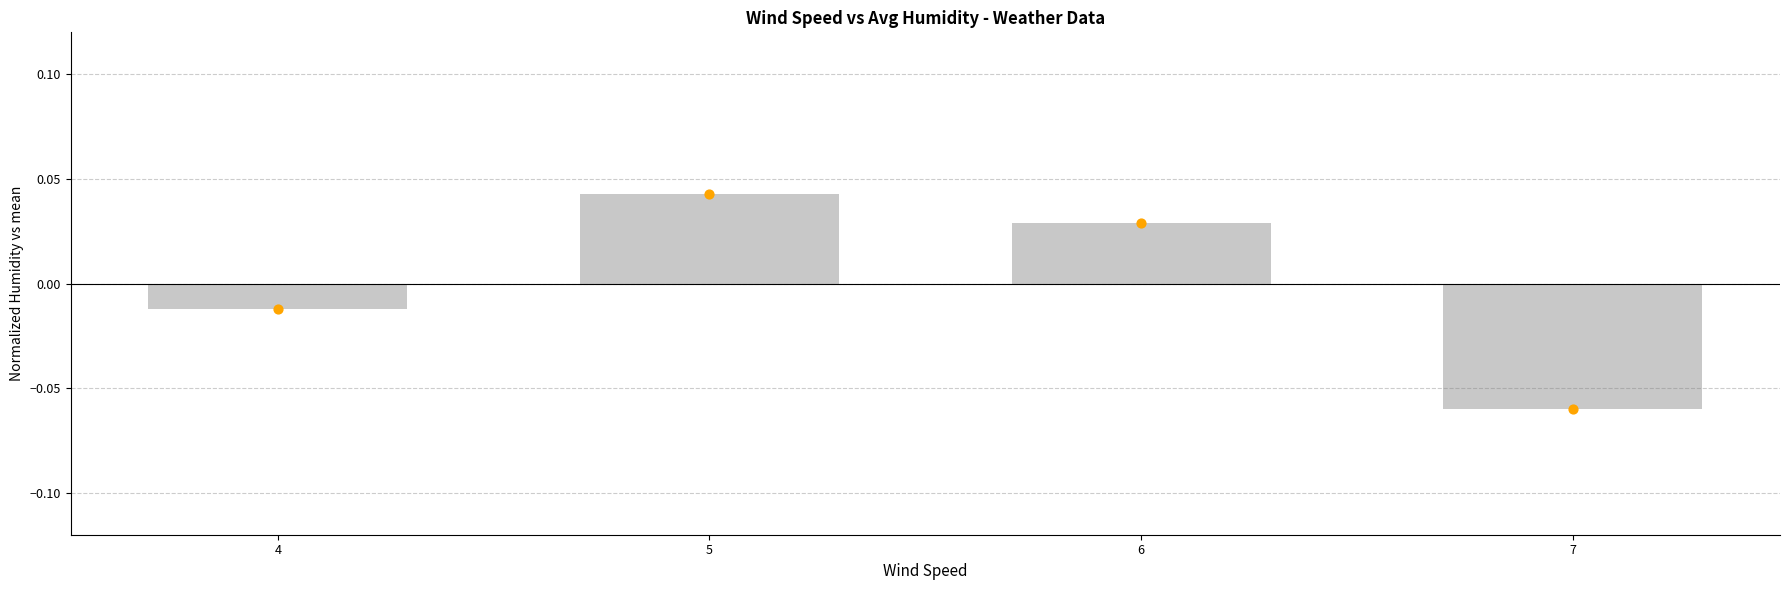

Between 7 and 6, which is larger?

6